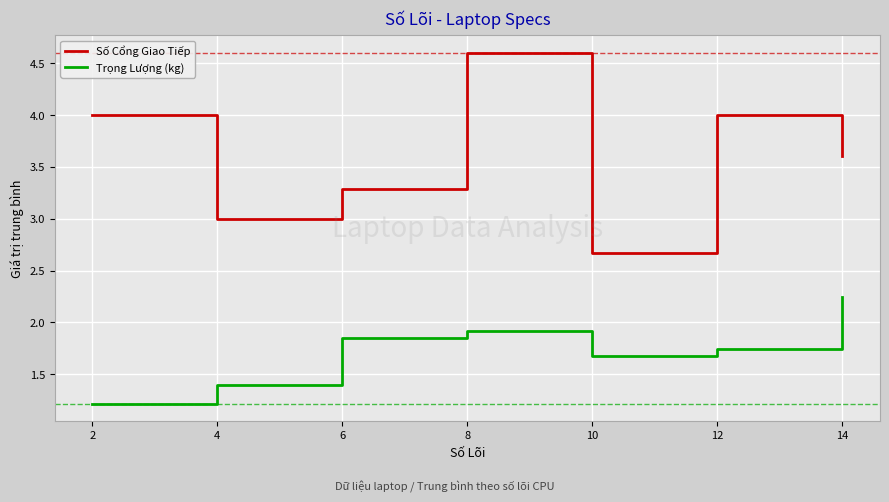

What is the total value across all series at 12?

5.7